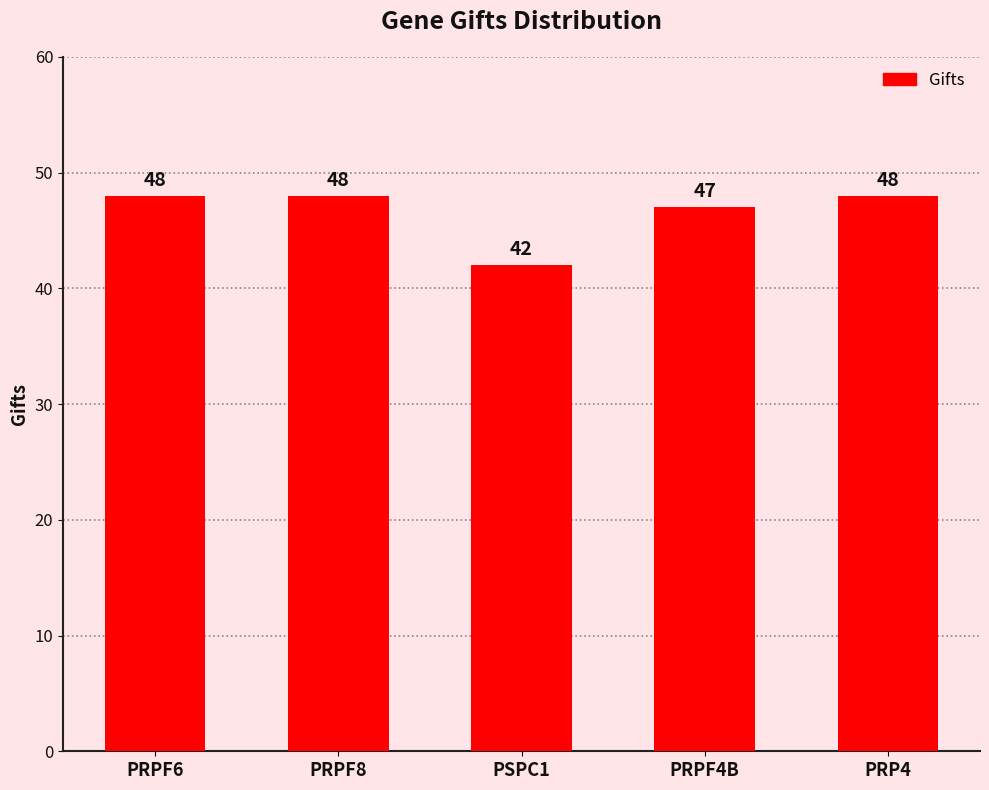

Where is the data nearest to the value 45?

PRPF4B